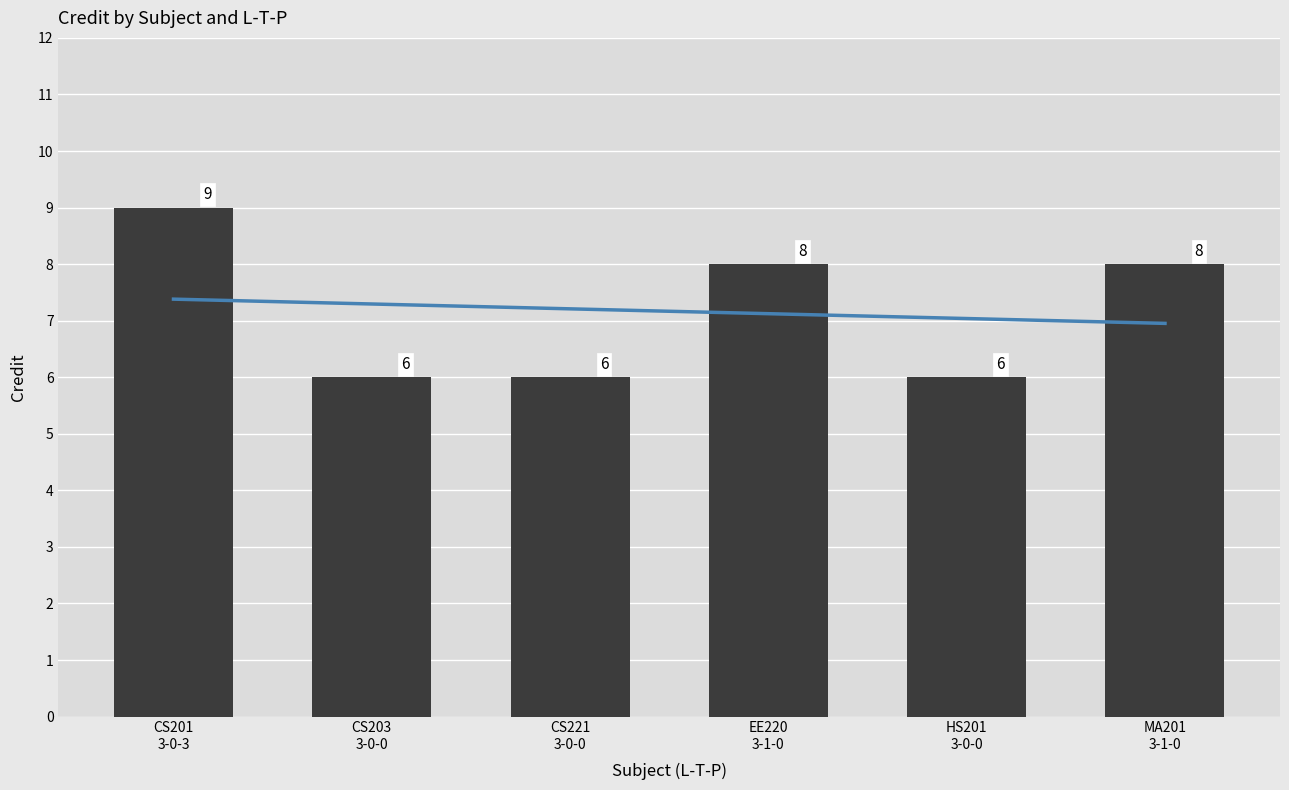

Reading left to right, extract all data points from this chart.

9	6	6	8	6	8